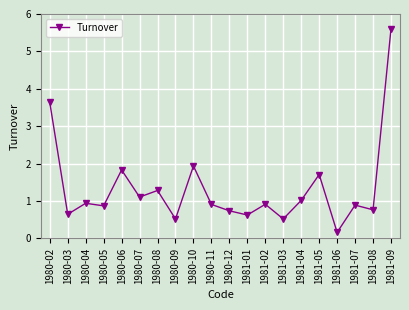

True or false: the data shows 8.4 at 1981-09.

False